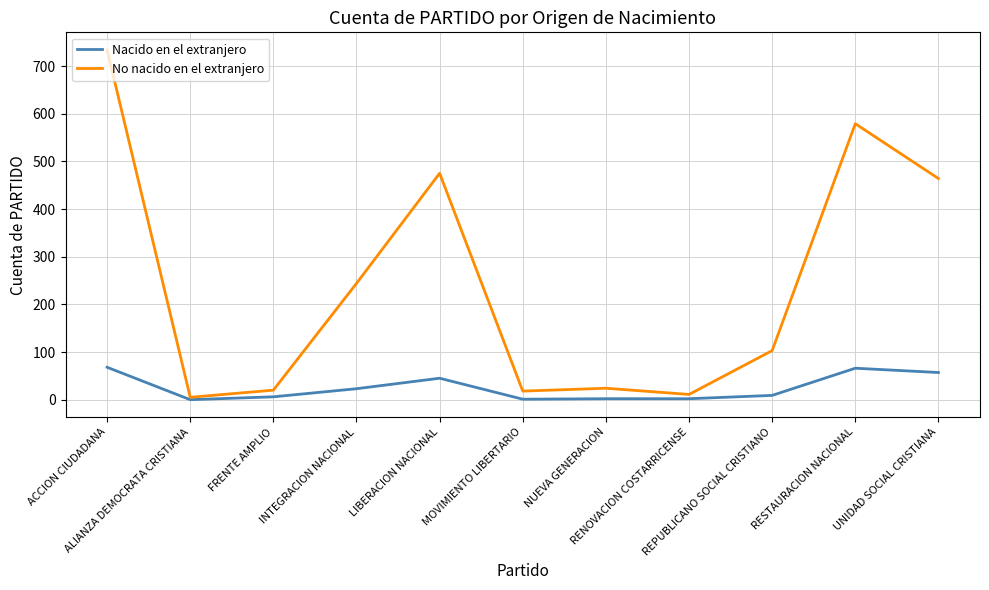

What is the difference between the highest and lowest values at REPUBLICANO SOCIAL CRISTIANO?

94